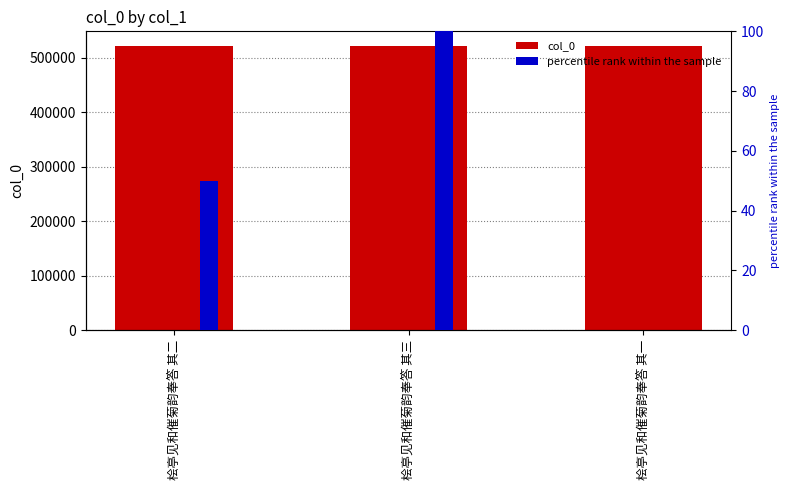

True or false: col_0 has a value of 522051 at 桧亭见和催菊韵奉答 其三.

True